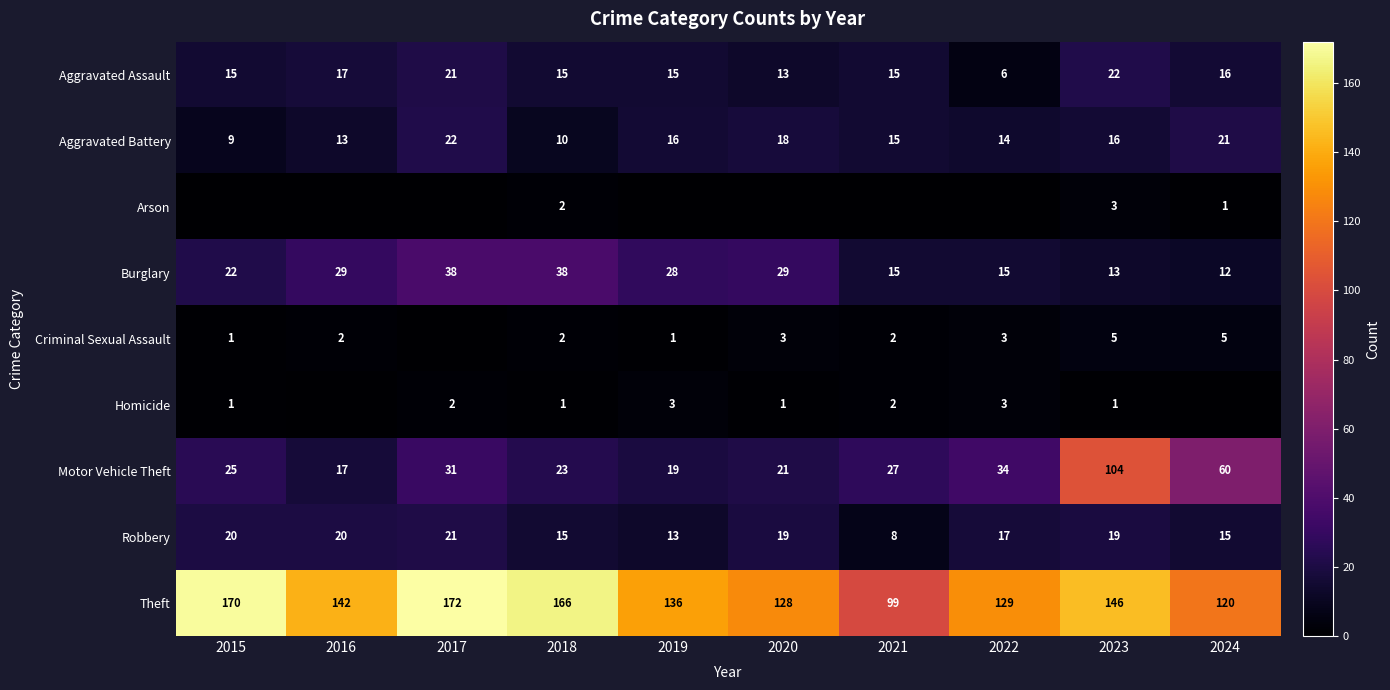

What is the sum of all Theft values?

1408